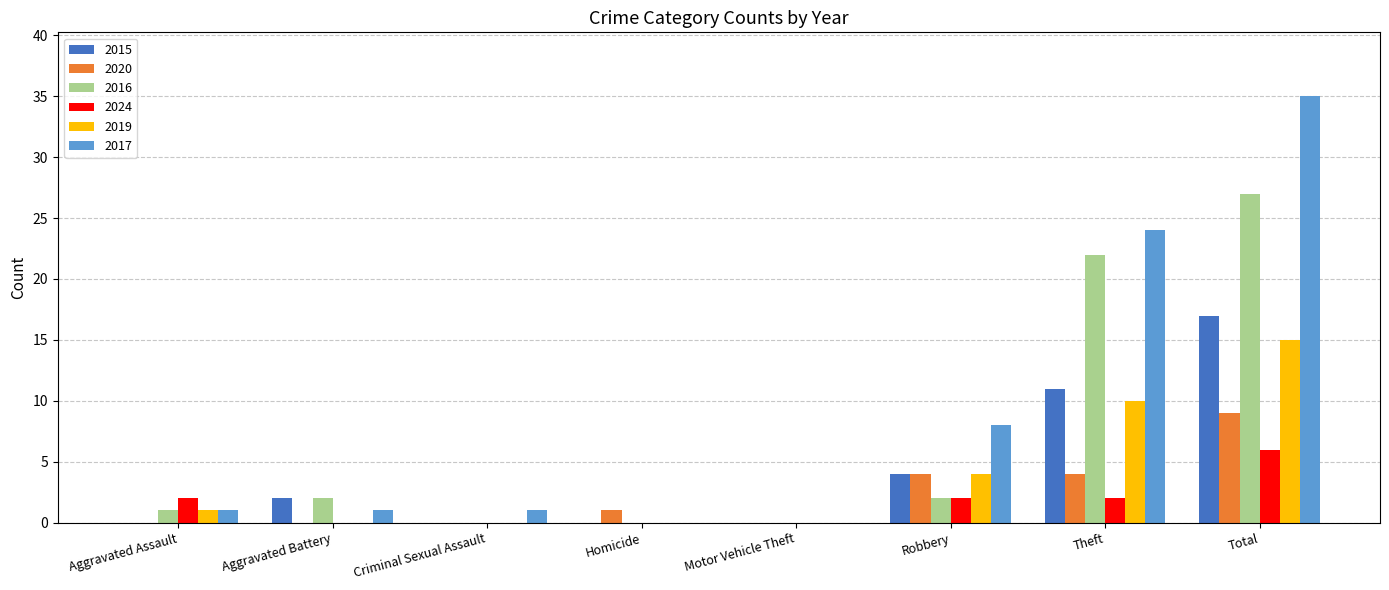

Between Aggravated Assault and Homicide, which series saw the biggest shift?

2024